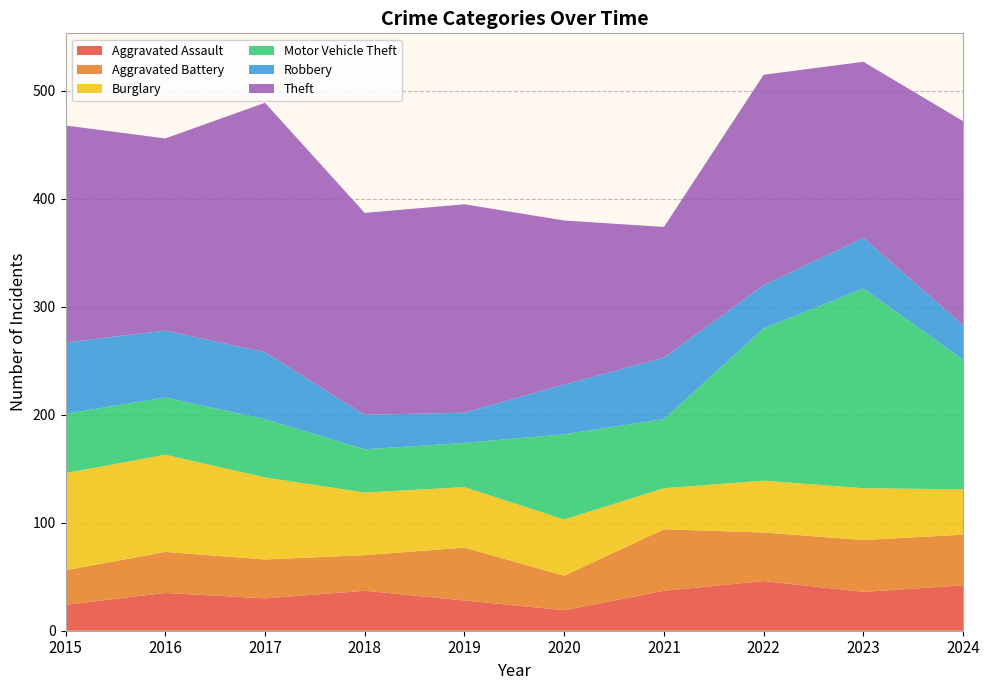

Reading left to right, transcribe all the data shown in this chart.

Aggravated Assault: 24	35	30	37	28	19	37	46	36	42
Aggravated Battery: 32	38	36	33	49	32	57	45	48	47
Burglary: 90	90	76	58	56	52	38	48	48	42
Motor Vehicle Theft: 55	53	54	40	41	79	64	141	185	120
Robbery: 66	62	62	32	28	46	57	40	47	32
Theft: 201	178	231	187	193	152	121	195	163	189